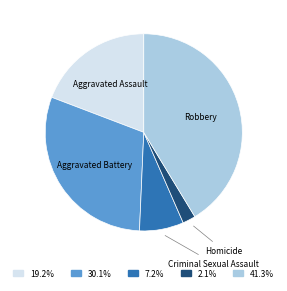

Is there a majority slice in this chart?

No